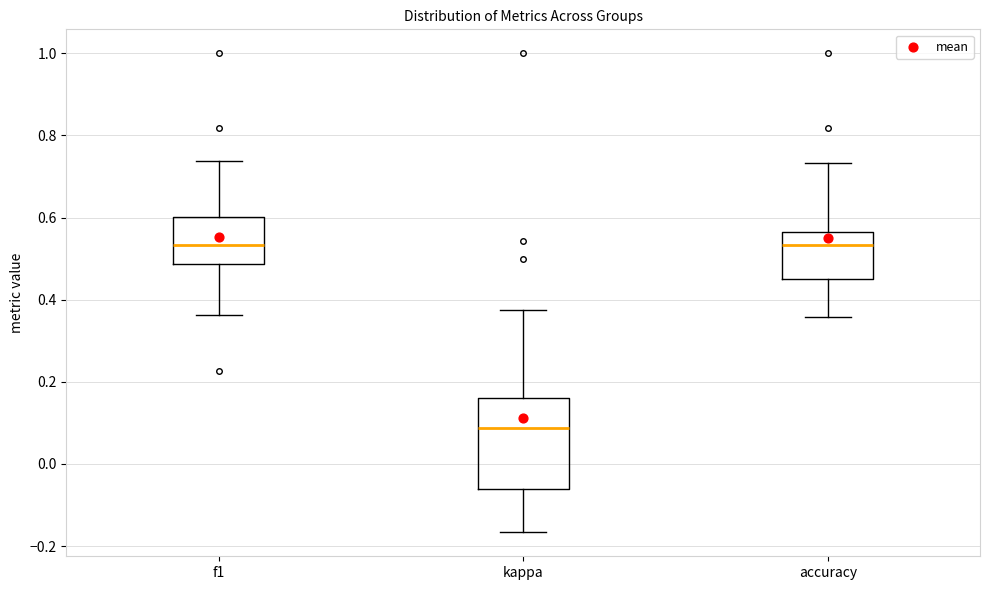

Where is the lower edge of the box for accuracy on the y-axis? The values are not printed on the chart, so give them approximately, as read against the axis.

0.46